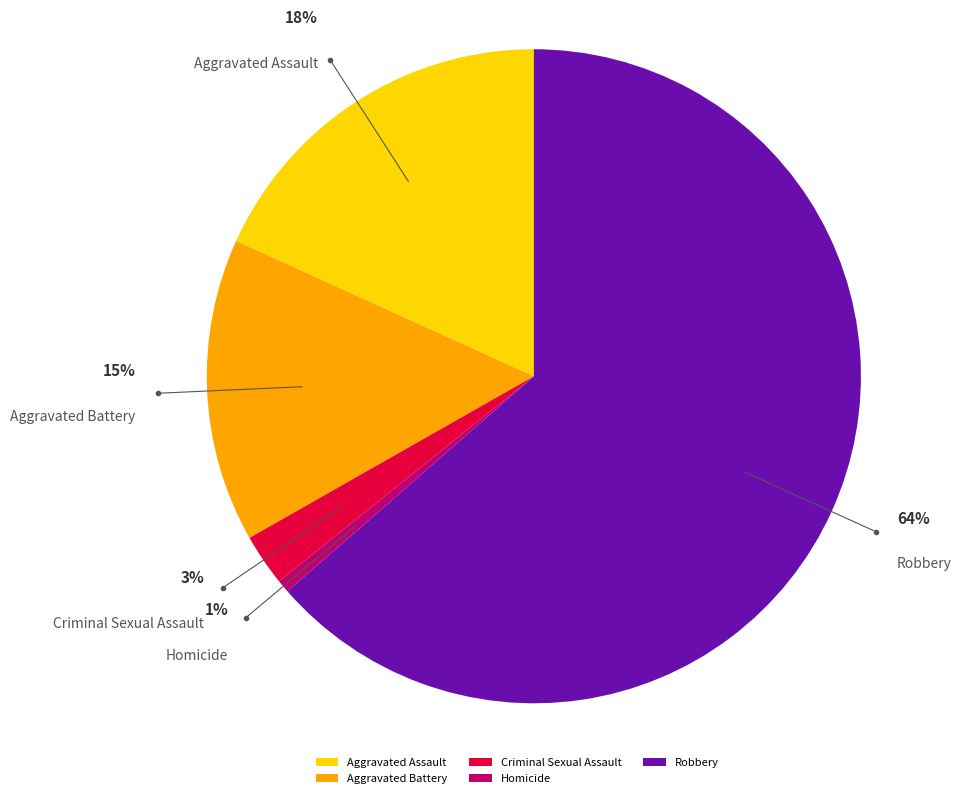

To the nearest percent, what percentage of the pie is Aggravated Battery?

15%